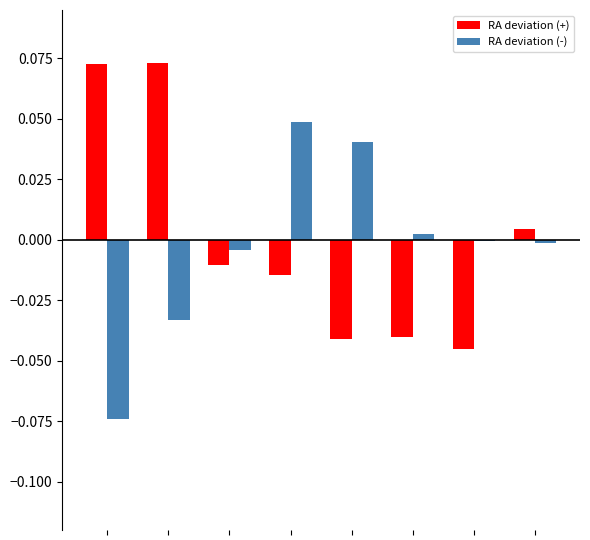

How many data points does each series have?

8